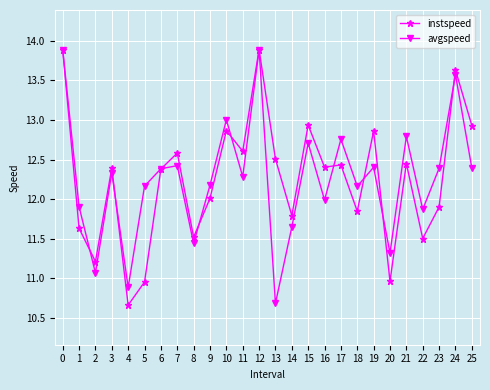

True or false: instspeed and avgspeed cross at least once.

True